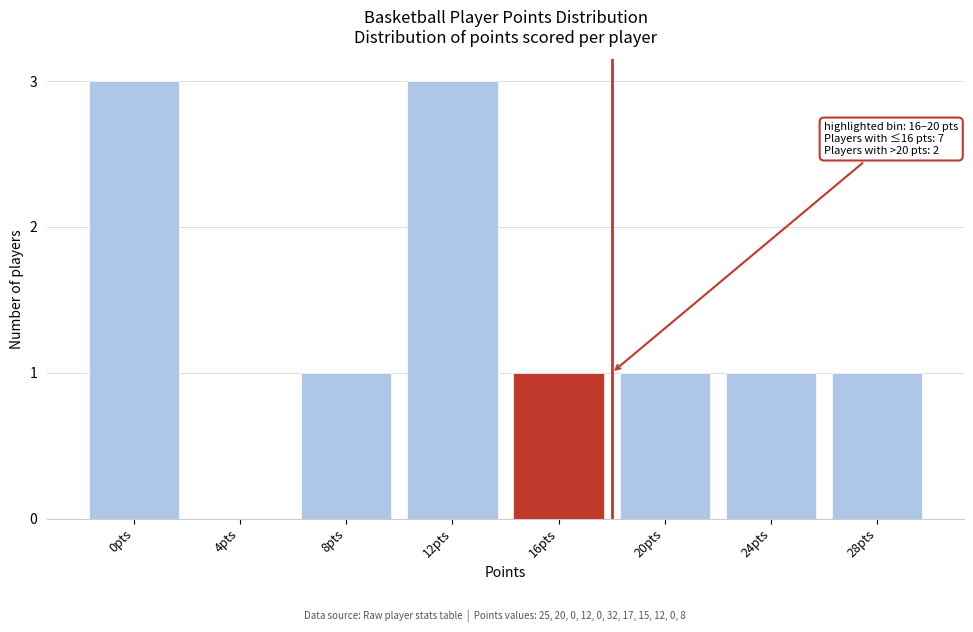

Reading right to left, extract all data points from this chart.

28pts=1	24pts=1	20pts=1	16pts=1	12pts=3	8pts=1	4pts=0	0pts=3